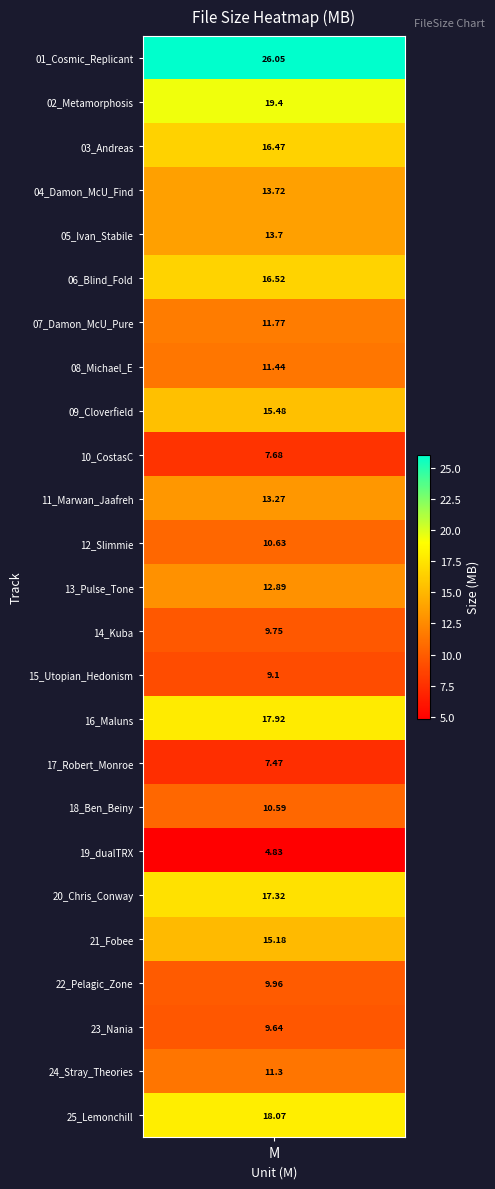

What is the difference between the second highest and minimum values?

14.6